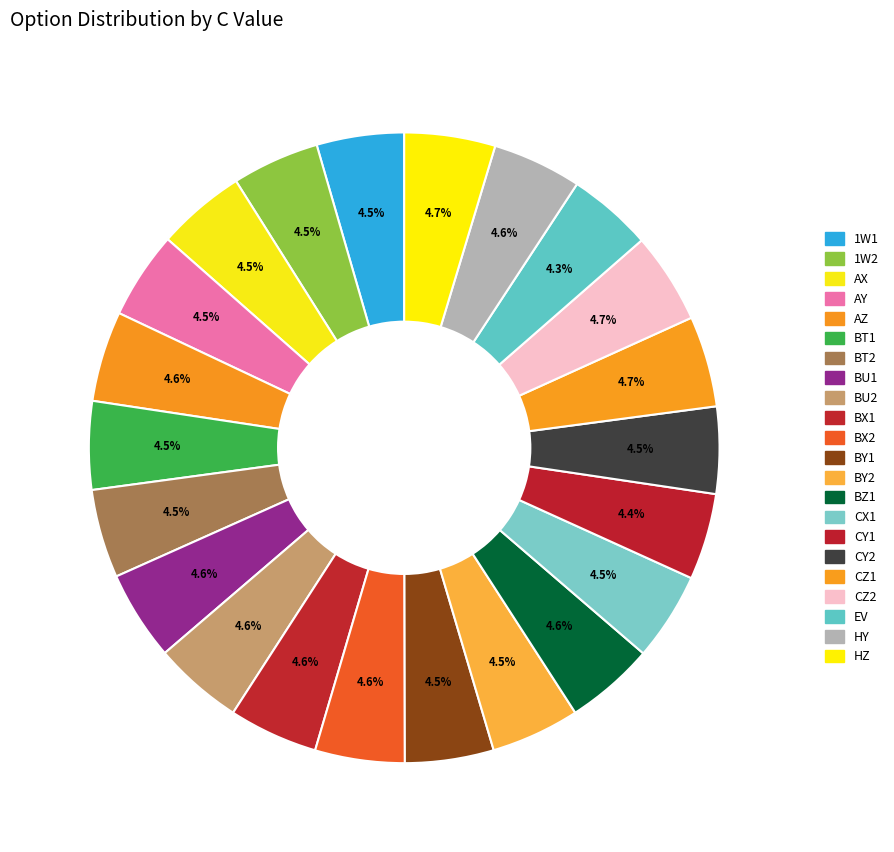

Does any single category account for the majority?

No